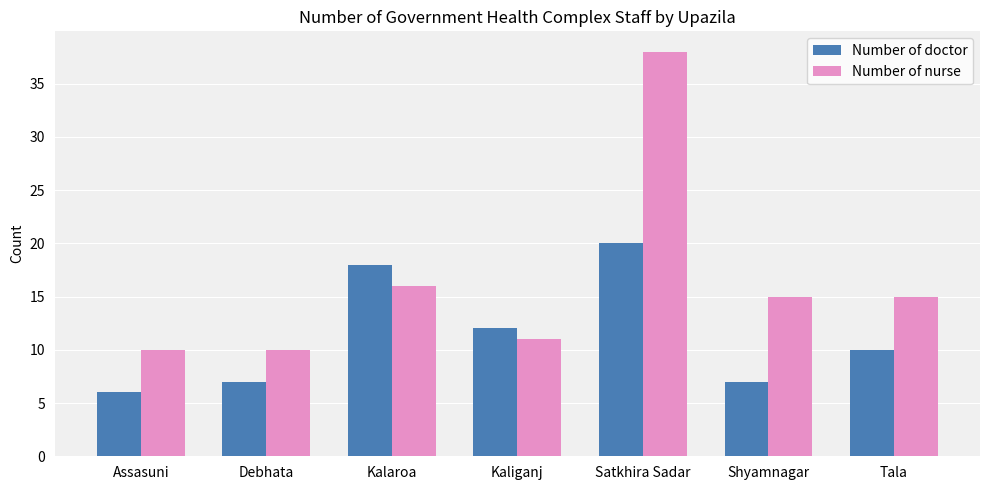

What is the total value across all series at Assasuni?

16